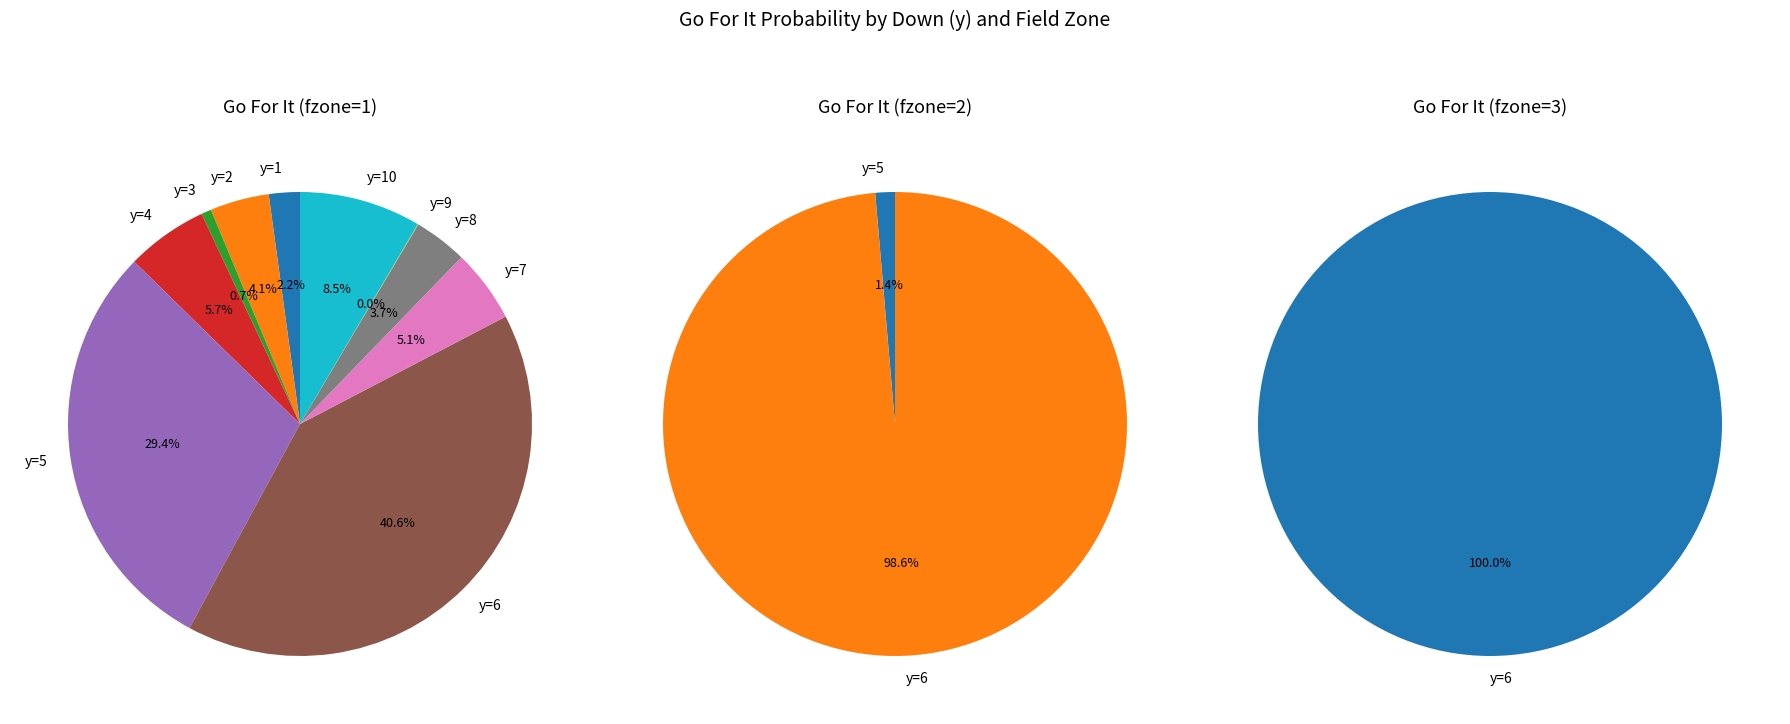

Between 7 and 0, which is larger?

7